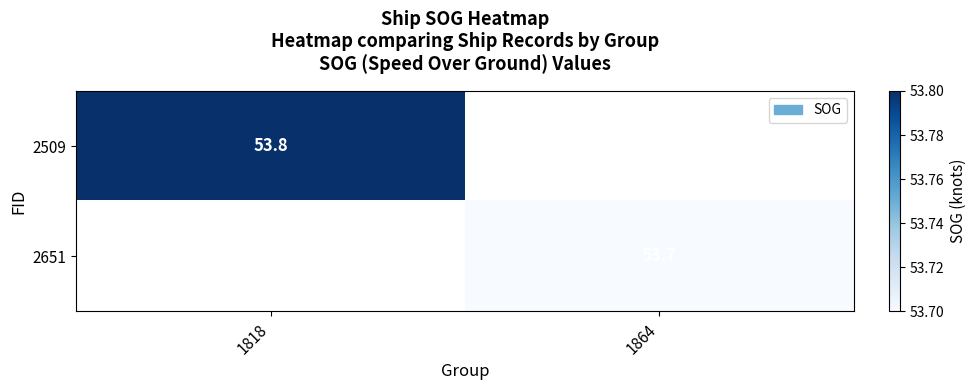

The 2509 series shows 53.8 at 1818. True or false?

True